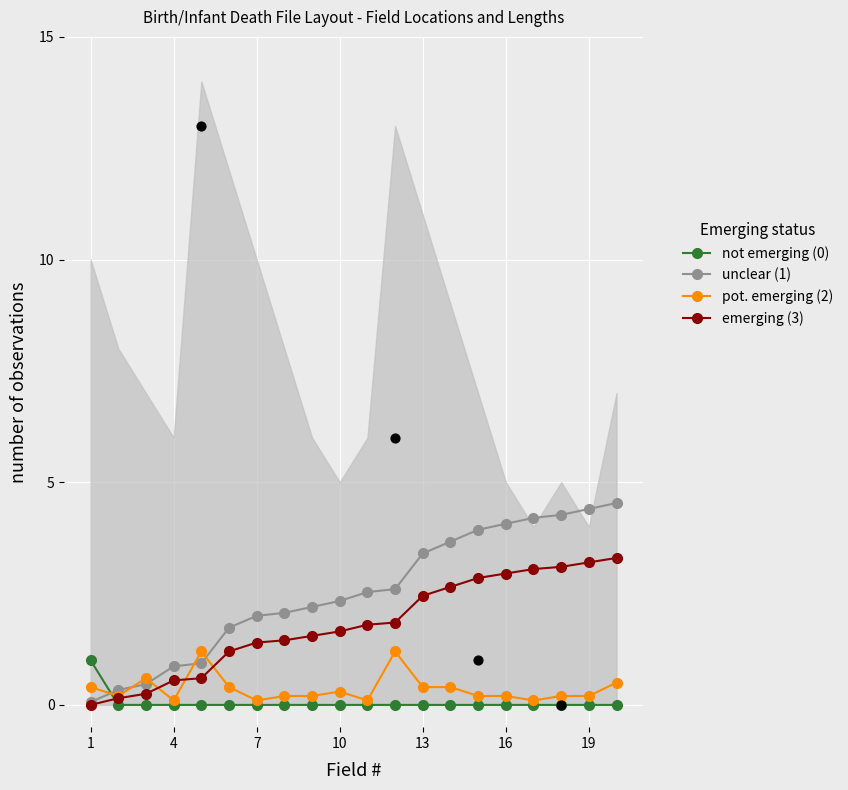

Which series reaches the minimum Y coordinate?

not emerging (0)